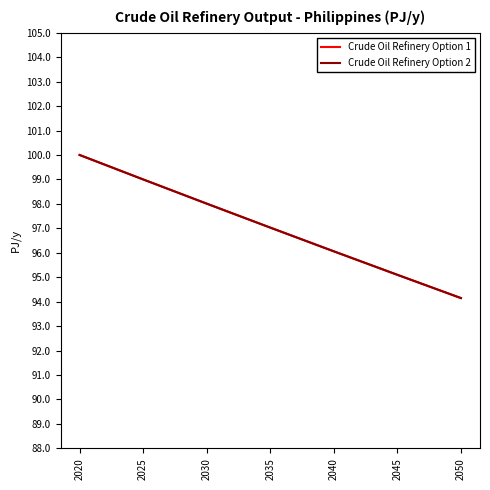

True or false: Crude Oil Refinery Option 2 and Crude Oil Refinery Option 1 intersect in this chart.

False